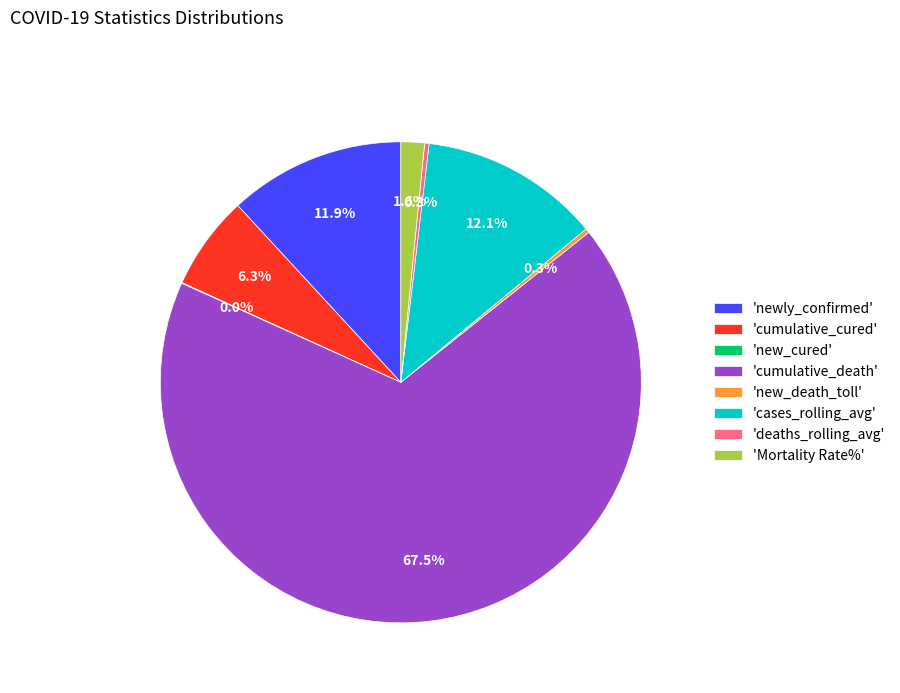

Which slice is the largest?

'cumulative_death'